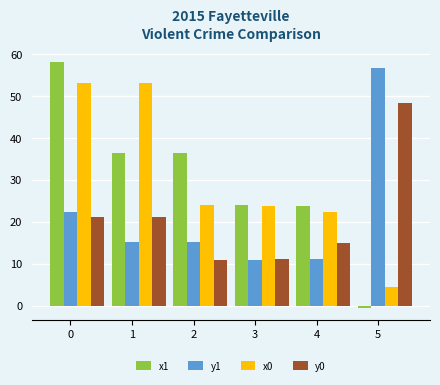

Between 3 and 5, which series saw the biggest shift?

y1